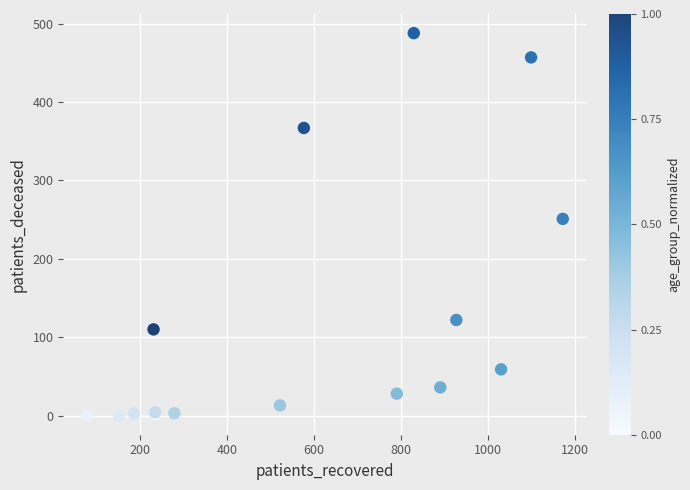

What Y value in the scatter plot is closest to 244?

251